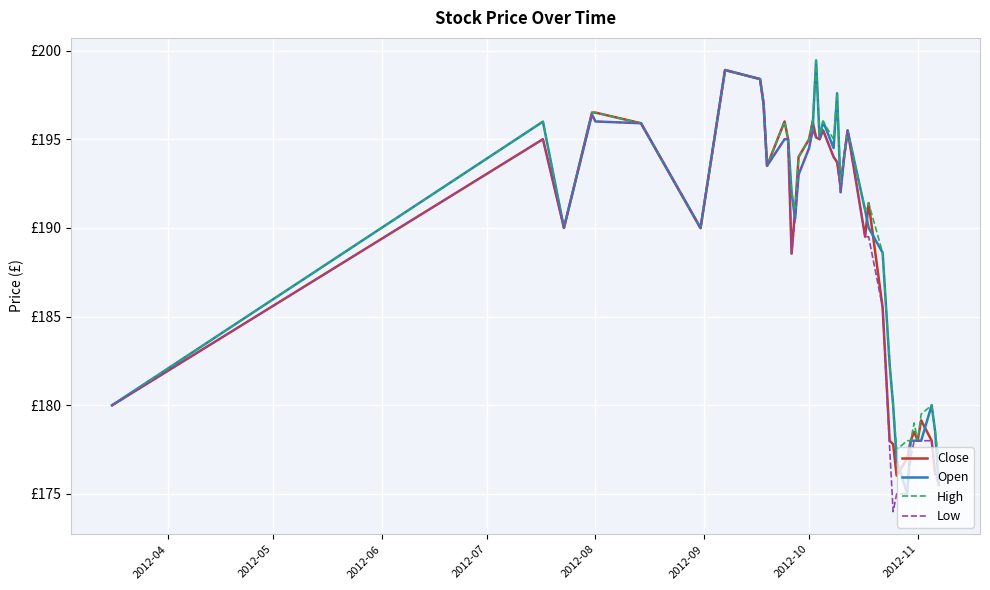

At how many categories does at least one series exceed 197?

4